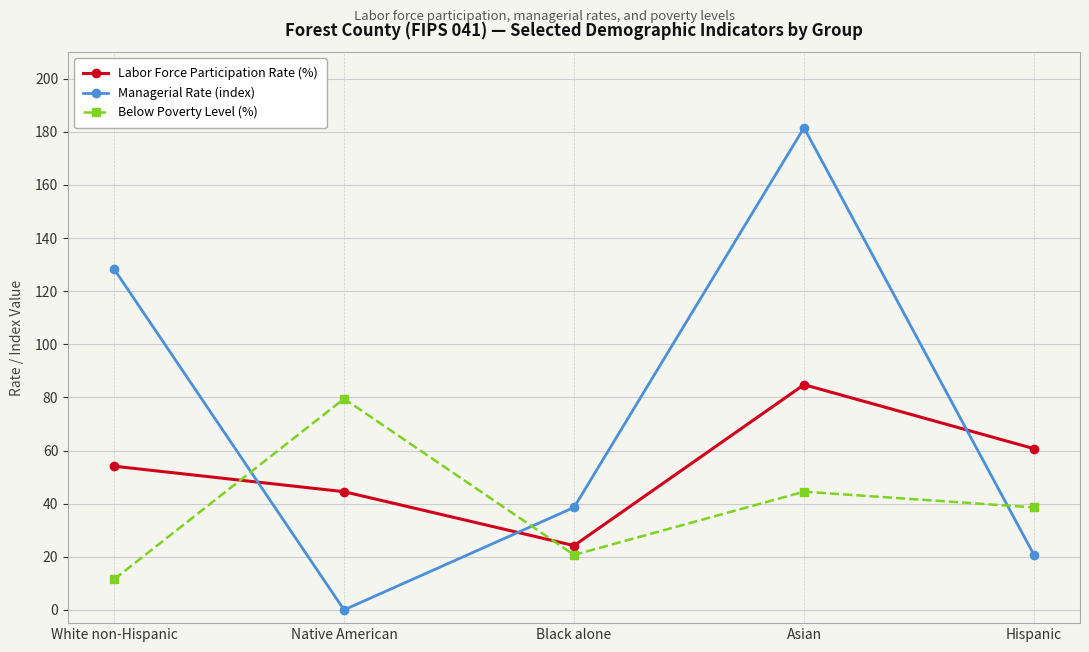

What is the difference between the highest and lowest values at Asian?

137.1